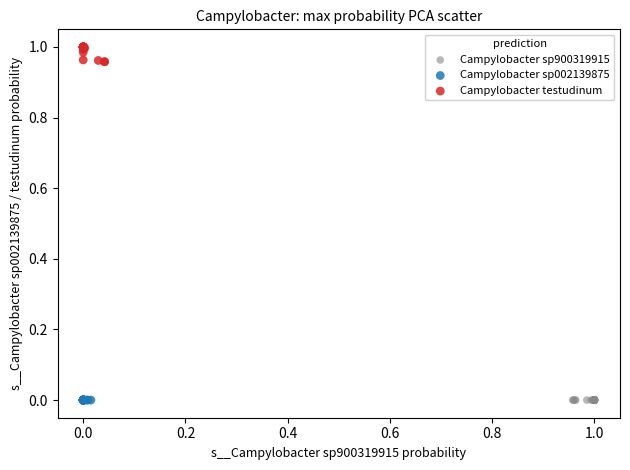

Which series reaches the maximum Y coordinate?

Campylobacter testudinum